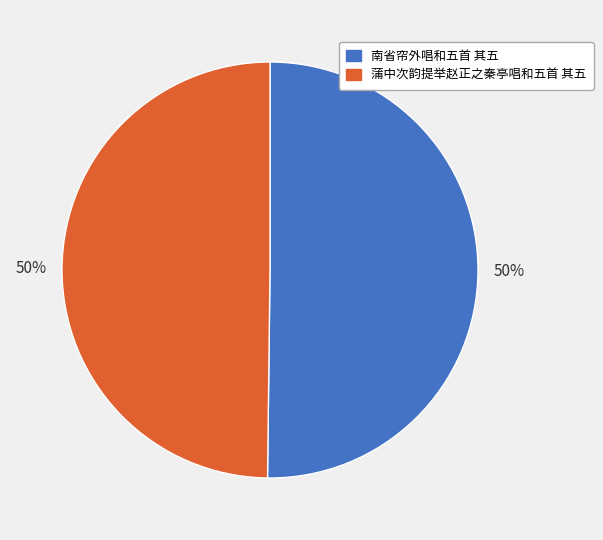

Is the sum of 南省帘外唱和五首 其五 and 蒲中次韵提举赵正之秦亭唱和五首 其五 greater than half?

Yes